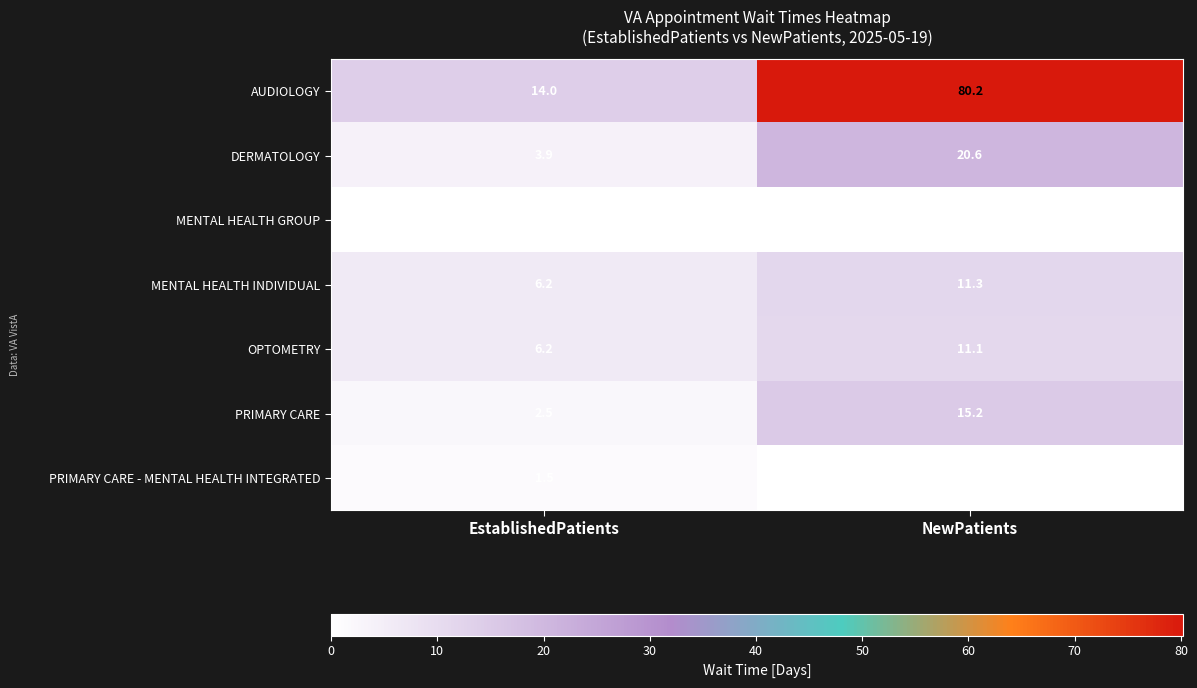

How many data points does each series have?

2